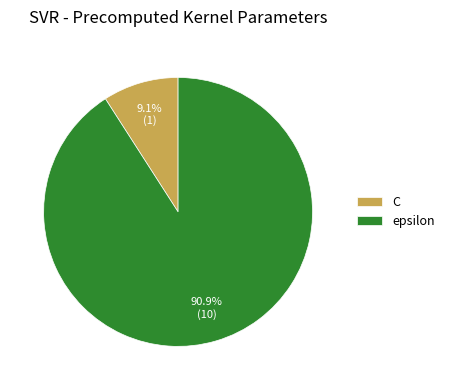

True or false: C accounts for 9% of the total.

True